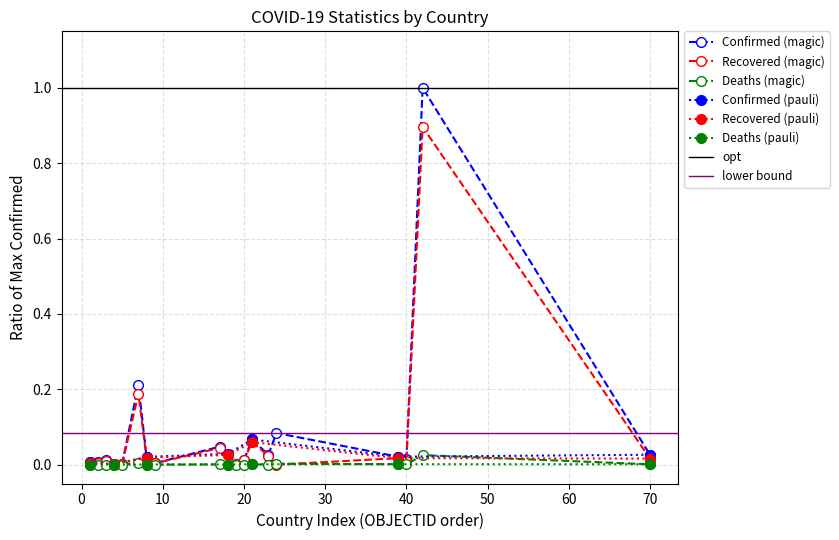

True or false: Deaths (magic) has more than 0 points higher than both neighbors.

True